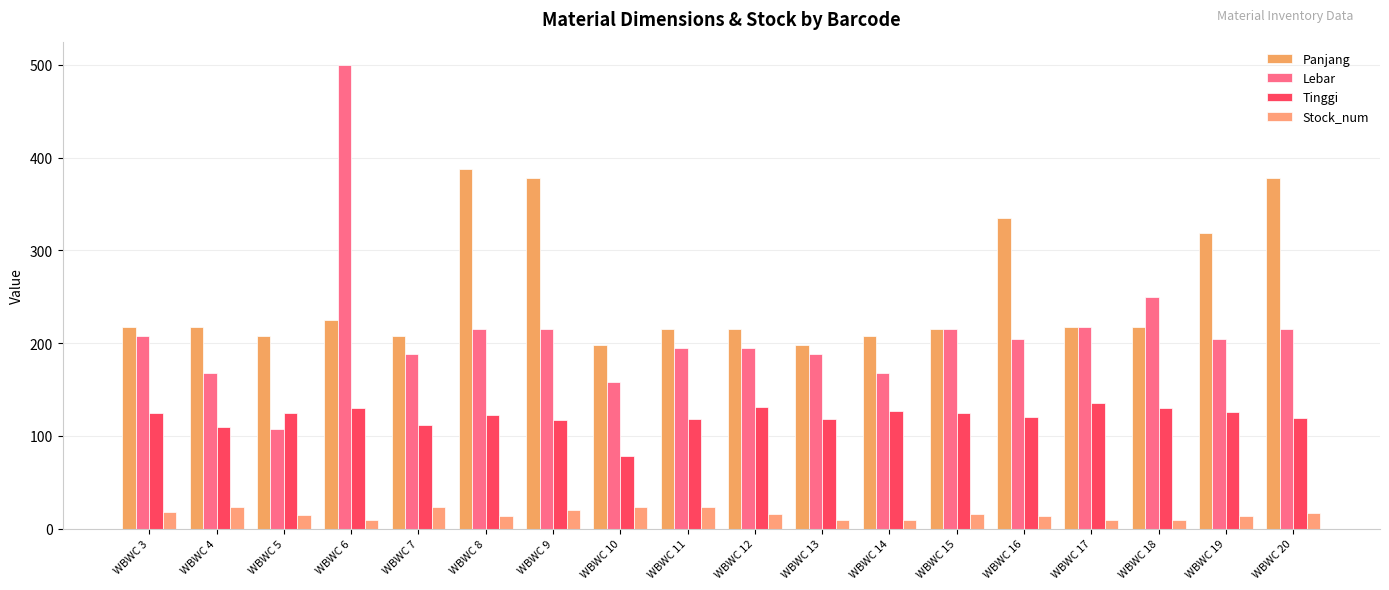

What is the minimum value for Stock_num?

9